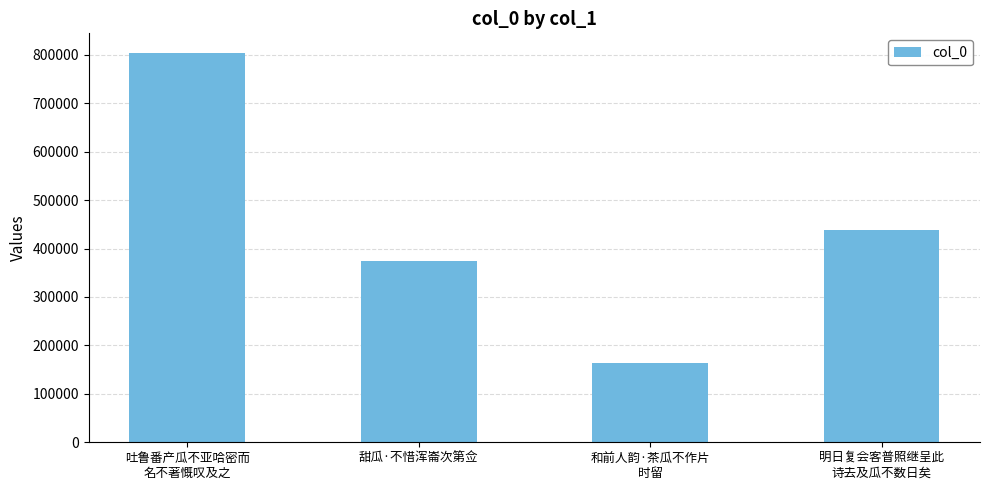

What is the difference between the maximum and second lowest values?

430328